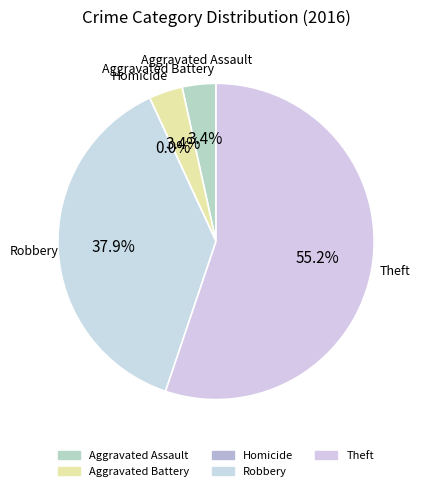

How many slices are in this pie chart?

5